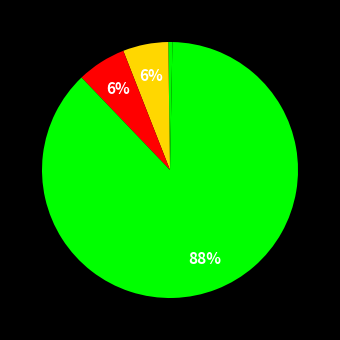

How many slices are in this pie chart?

5